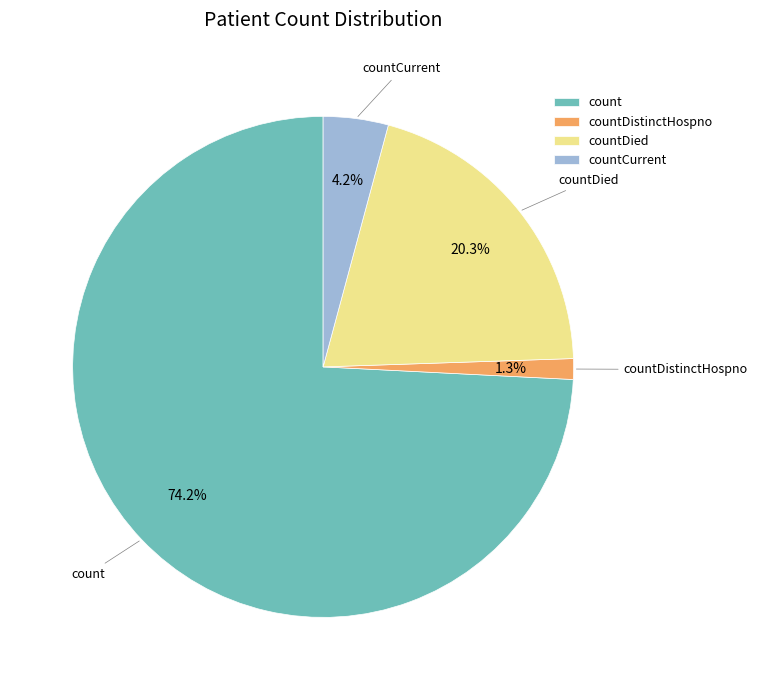

Is there a majority slice in this chart?

Yes